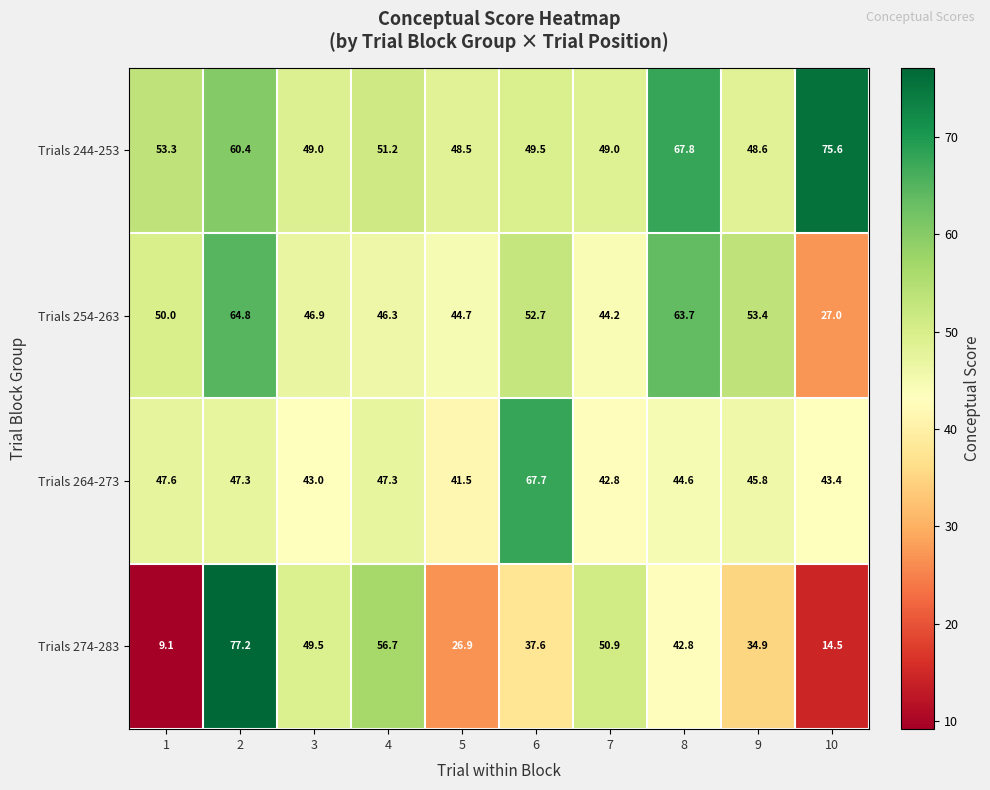

Read the Trials 264-273 value at 1.

47.6